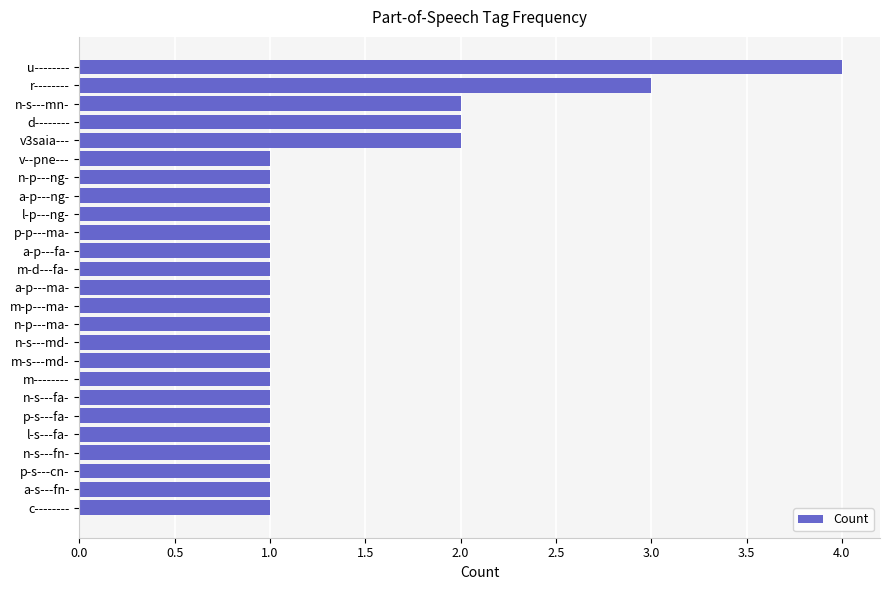

How many data points does each series have?

25